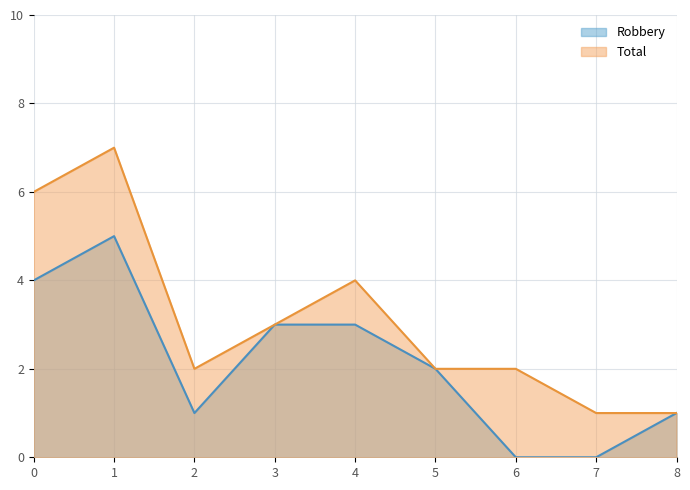

What is the difference between the Robbery values at 1 and 7?

5